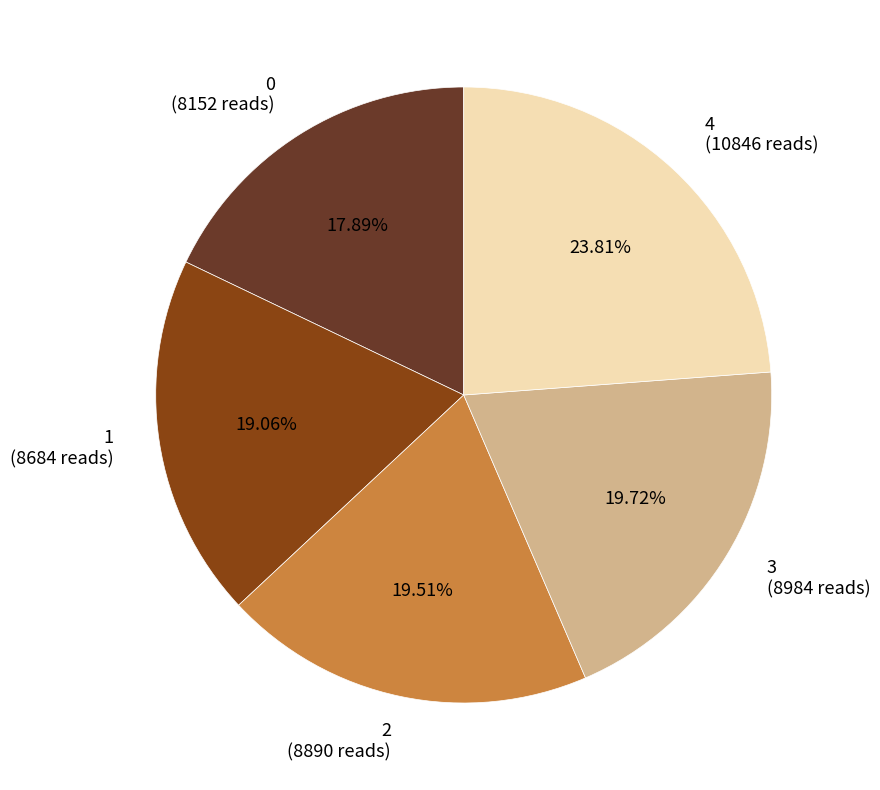

To the nearest percent, what is the difference between the largest and smallest slice percentages?

6%